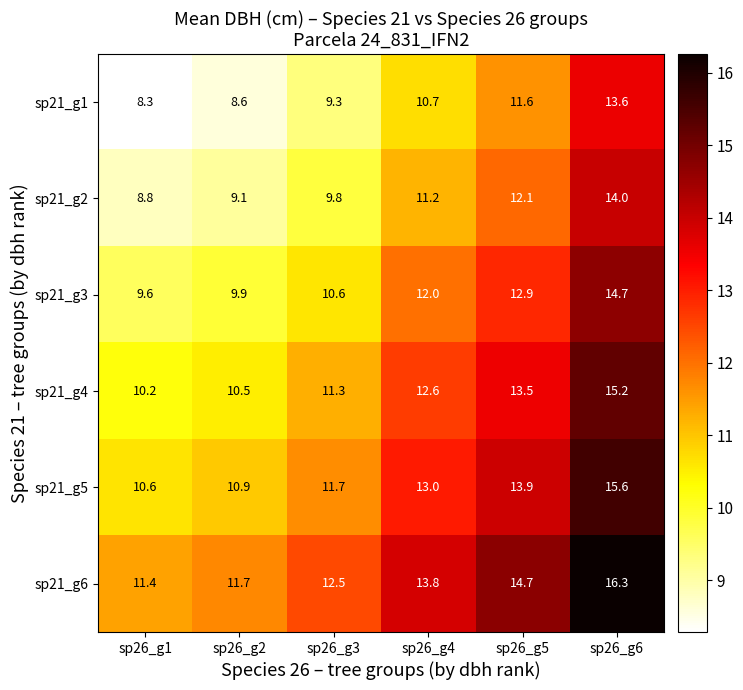

At which label does sp21_g6 reach its peak?

sp26_g6